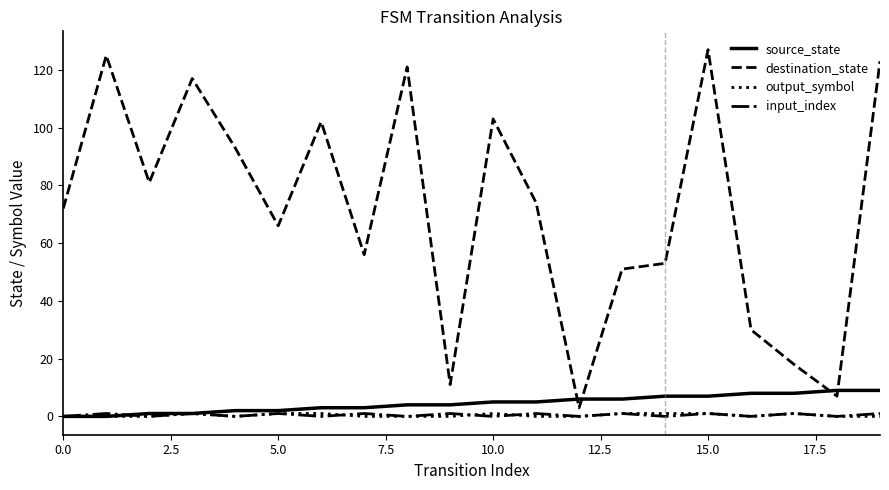

Which series has the widest spread of values?

destination_state